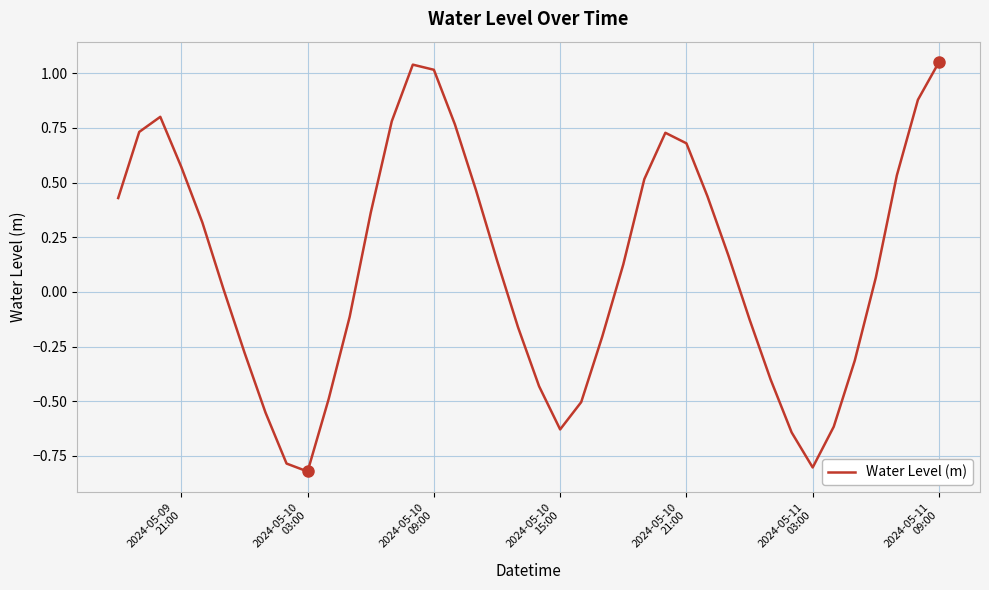

What is the difference between the maximum and minimum values?

1.9